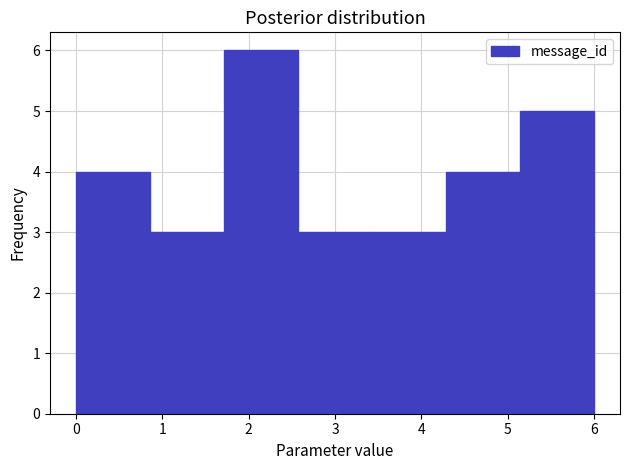

Reading left to right, transcribe this chart: for each bar, give the range it covers on the x-axis and its height. Neither the bar edges nor the heights are printed on the chart, so give them approximately, as read against the axes.

0.0 to 0.9: 4
0.9 to 1.7: 3
1.7 to 2.6: 6
2.6 to 3.4: 3
3.4 to 4.3: 3
4.3 to 5.1: 4
5.1 to 6.0: 5